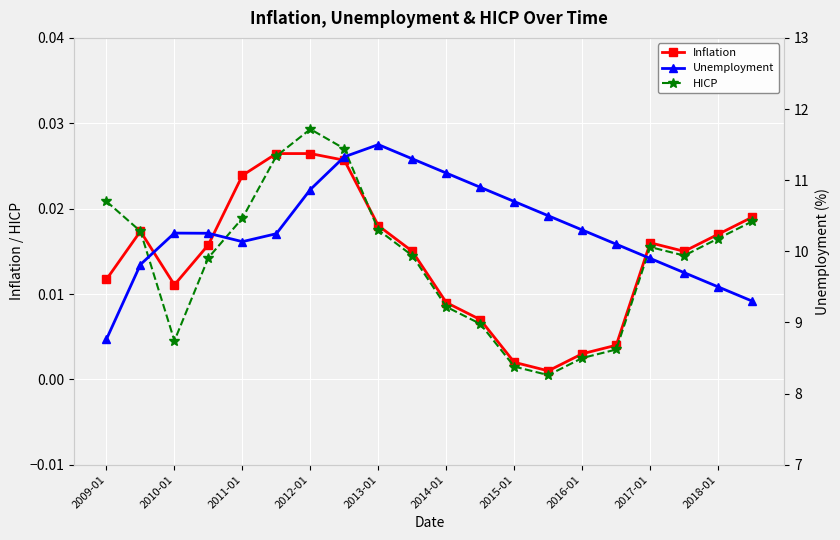

Which series ends up on top after the final intersection of HICP and Inflation?

Inflation